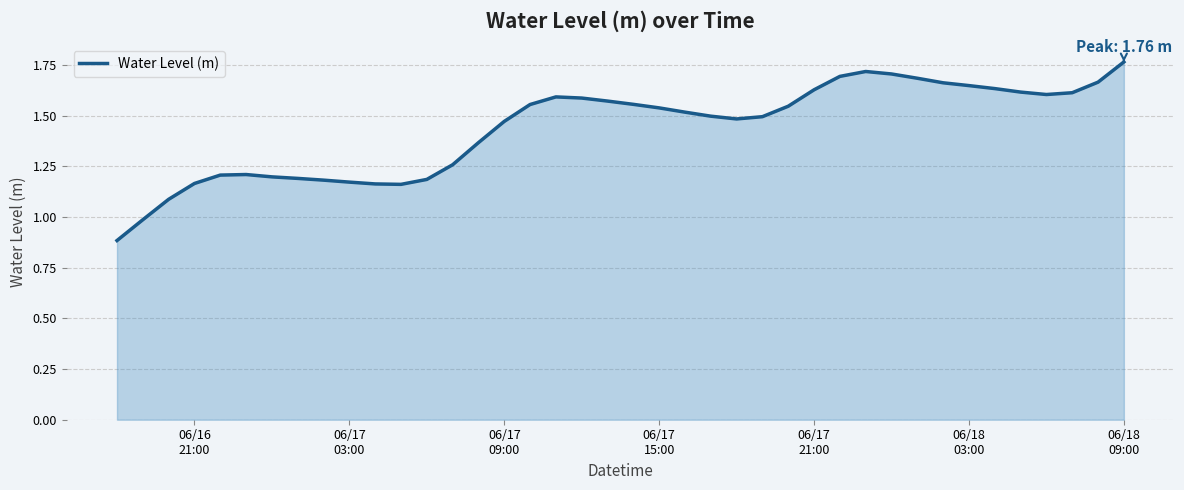

Count the number of data series in this chart.

1